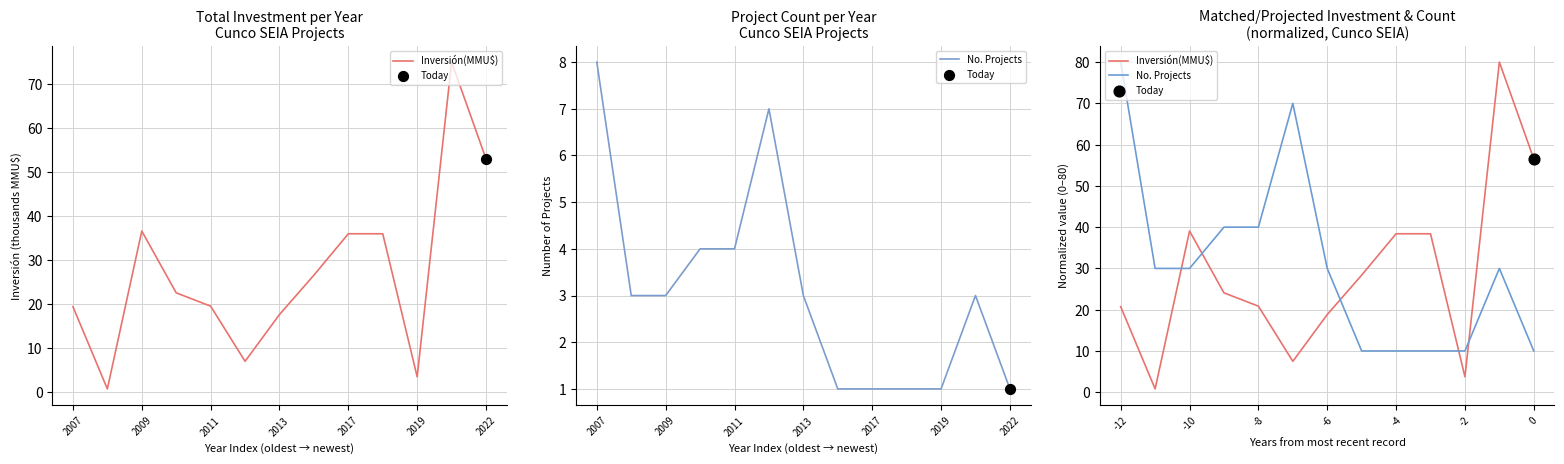

Which series contains the lowest Y value?

Inversión(MMU$)